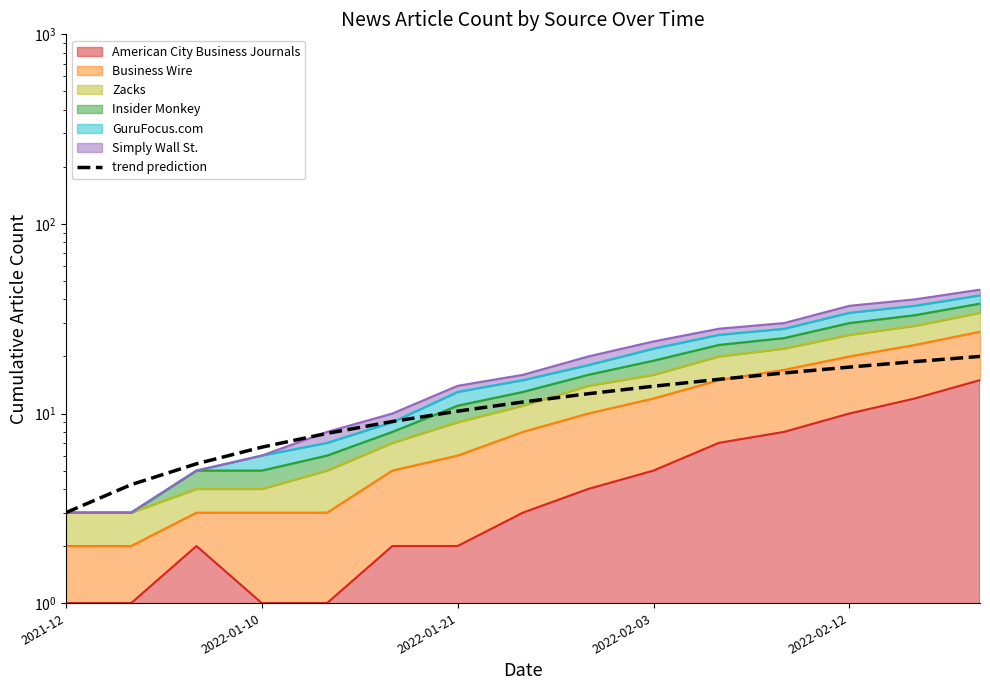

Reading left to right, what are all the values shown in this chart?

3.0	4.2	5.4	6.6	7.9	9.1	10.3	11.5	12.7	13.9	15.1	16.4	17.6	18.8	20.0